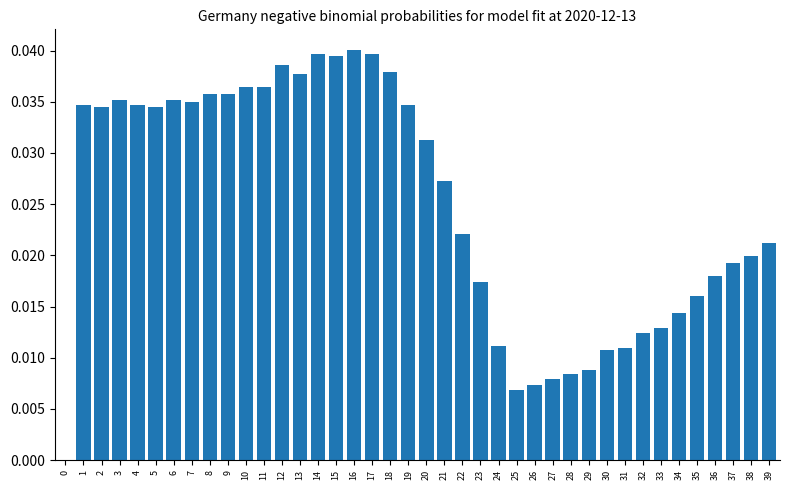

Is it true that the value at 35 is 0.0?

True